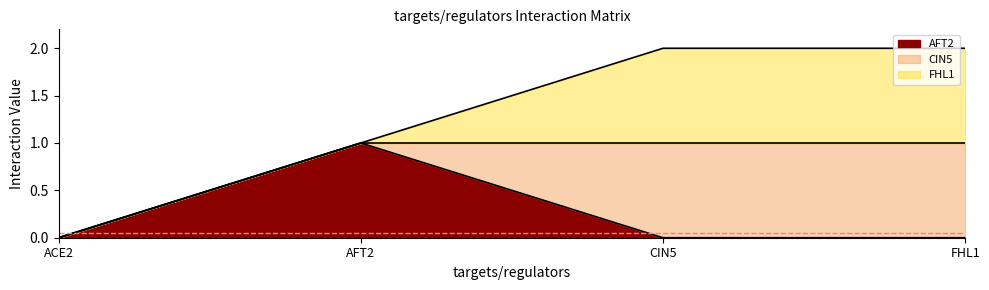

Which series changed the most between CIN5 and FHL1?

AFT2